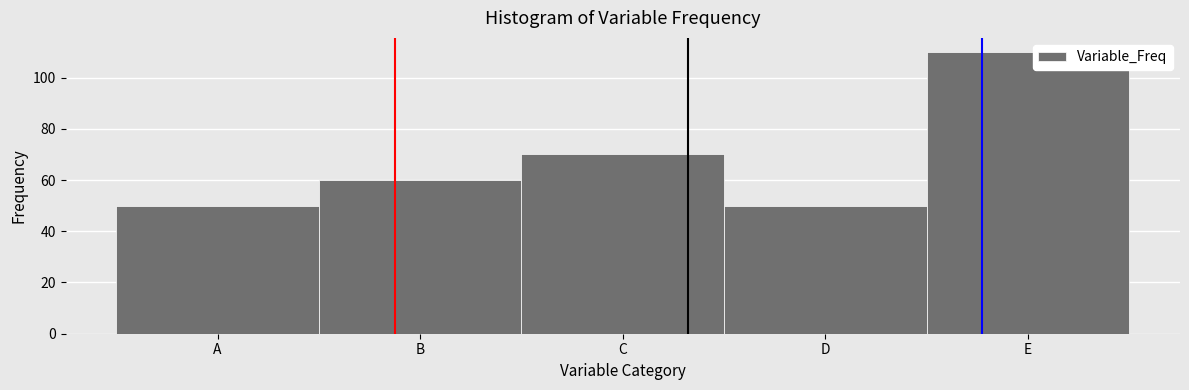

Reading left to right, what are all the values shown in this chart?

A=50	B=60	C=70	D=50	E=110